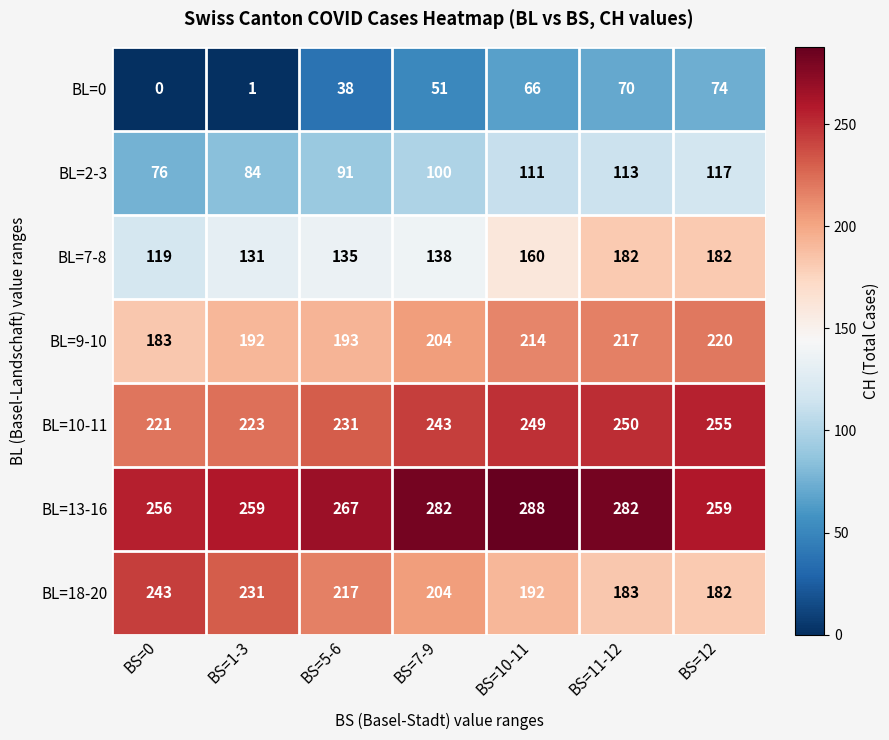

Is the value of BL=0 at BS=11-12 greater than the value of BL=13-16 at BS=10-11?

No